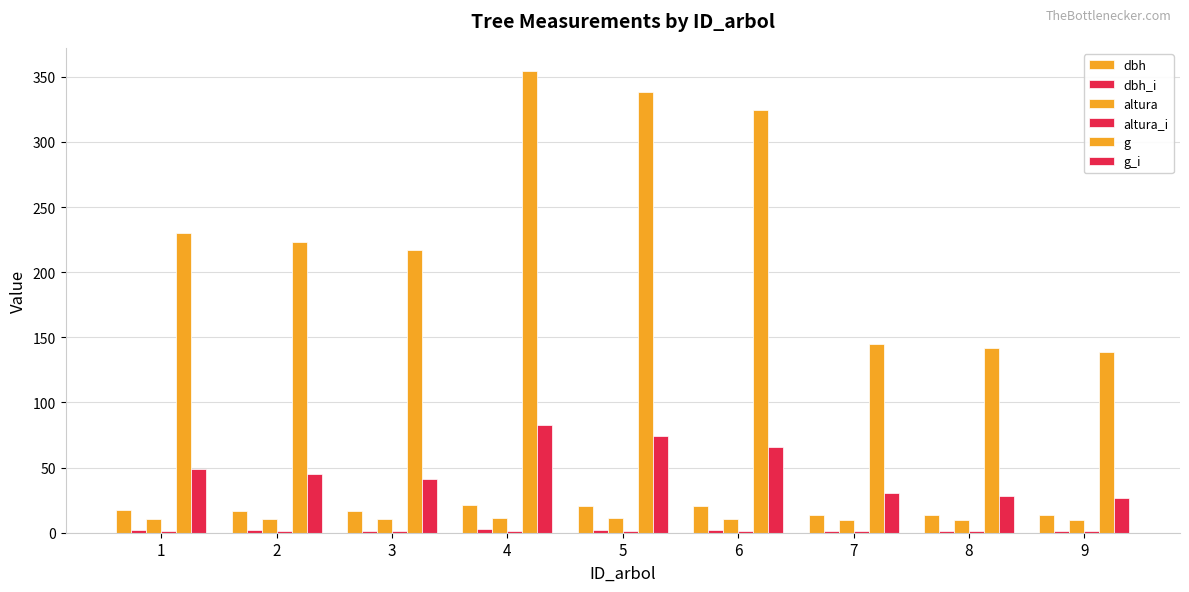

What is the difference between the maximum and minimum values in the altura_i series?

0.2